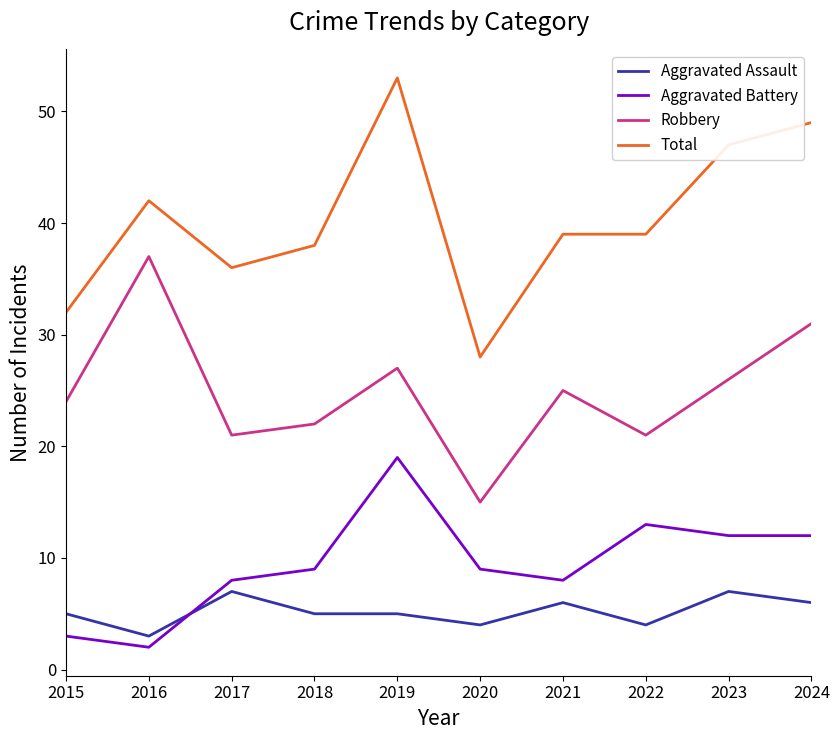

The value of Aggravated Battery at 2021 is 8. True or false?

True